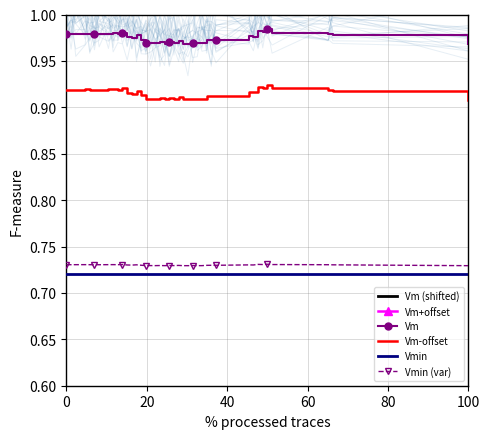

True or false: Vm and Vmin cross at least once.

False